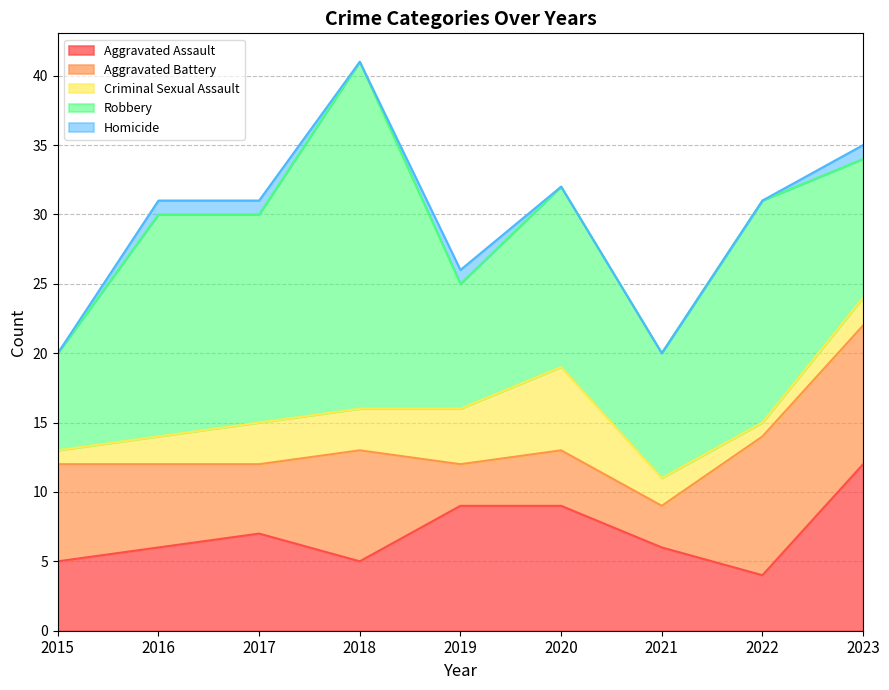

The Aggravated Assault series shows 9 at 2015. True or false?

False